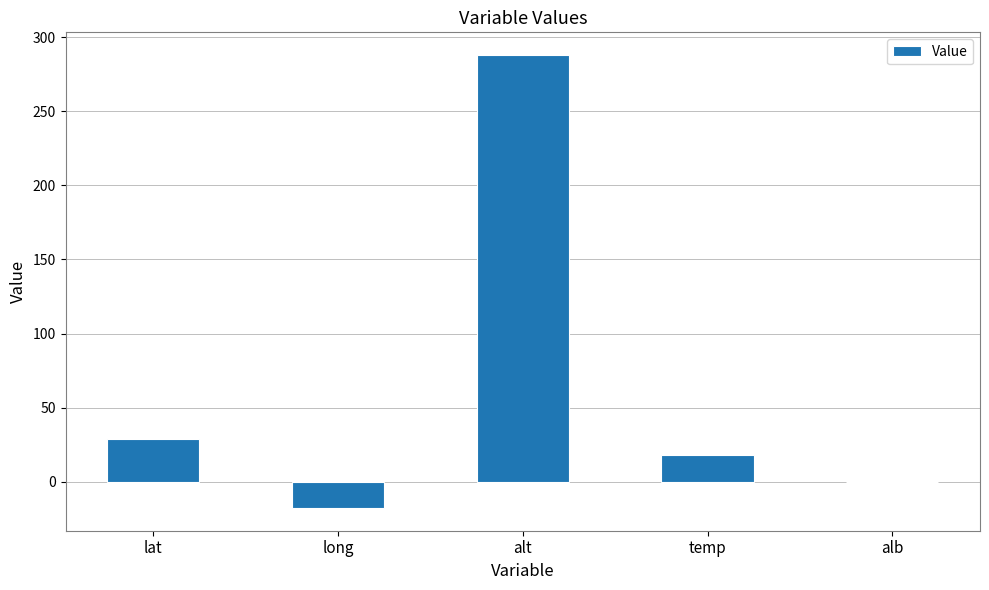

True or false: the data shows 0.1 at alb.

True